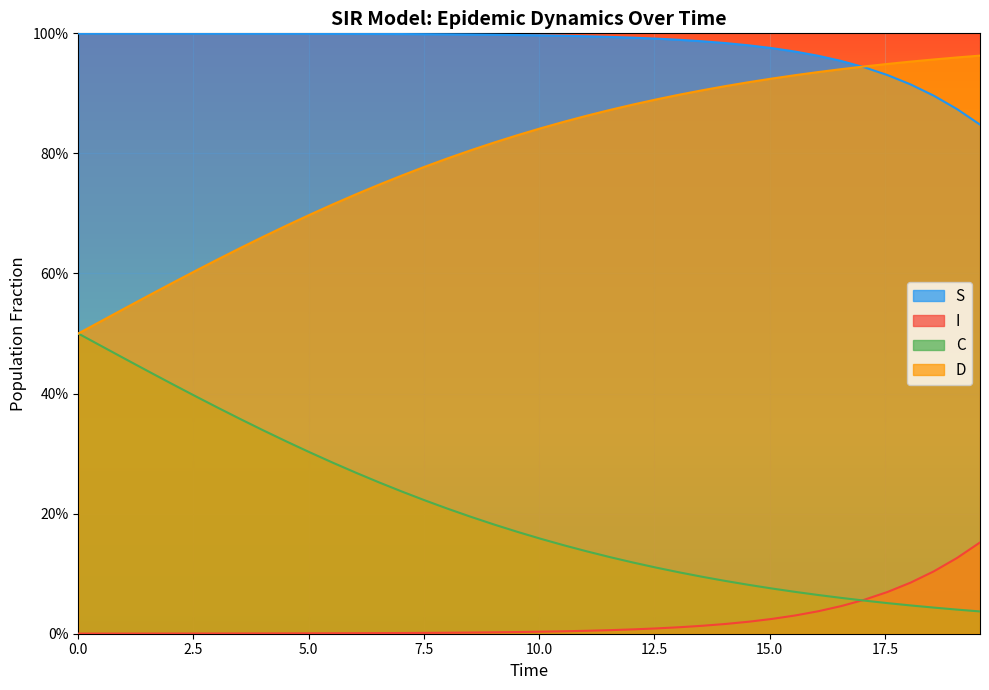

List the series in order of their overall mean, highest first.

S, D, C, I